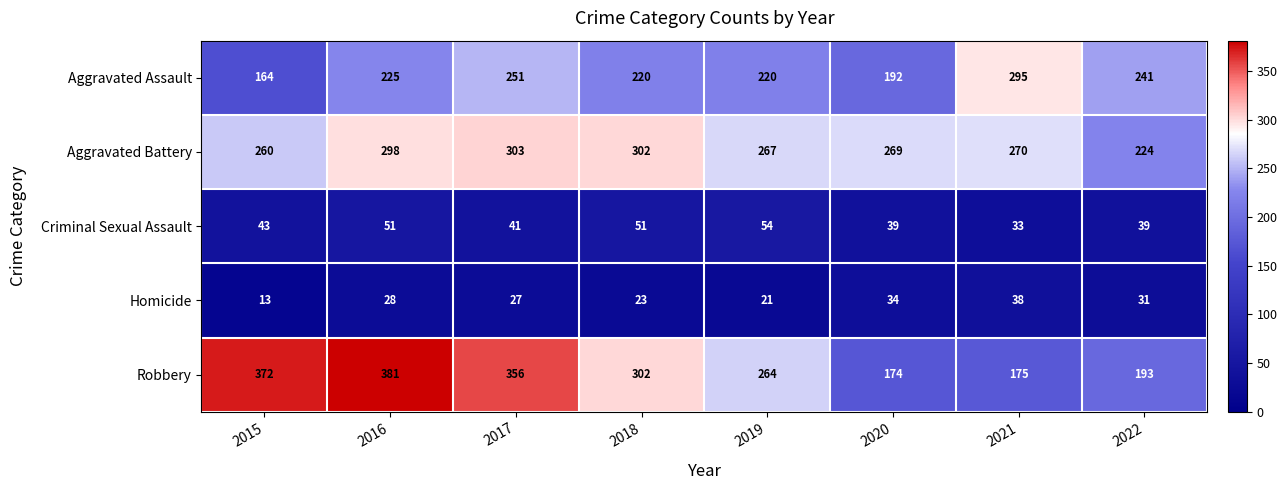

Where is Criminal Sexual Assault nearest to the value 43?

2015